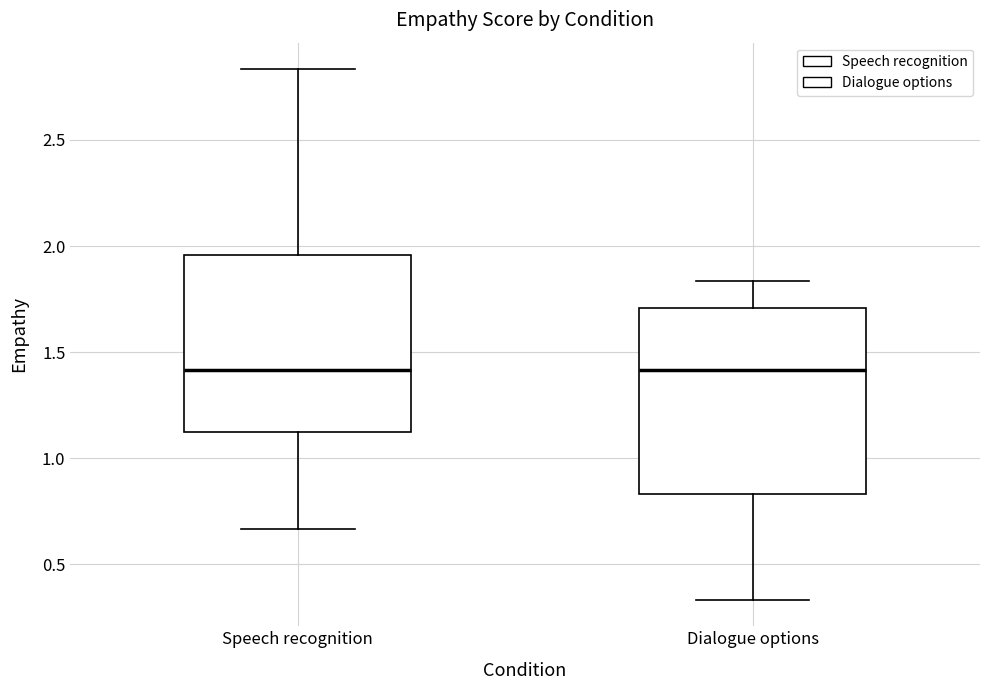

Reading left to right, read every box against the y-axis: the position of its median line, the range the box covers, and the ends of its whiskers. The values are not printed on the chart, so give them approximately, as read against the axis.

Speech recognition: median 1.40, box 1.15 to 1.95, whiskers 0.65 to 2.85
Dialogue options: median 1.40, box 0.85 to 1.70, whiskers 0.35 to 1.85